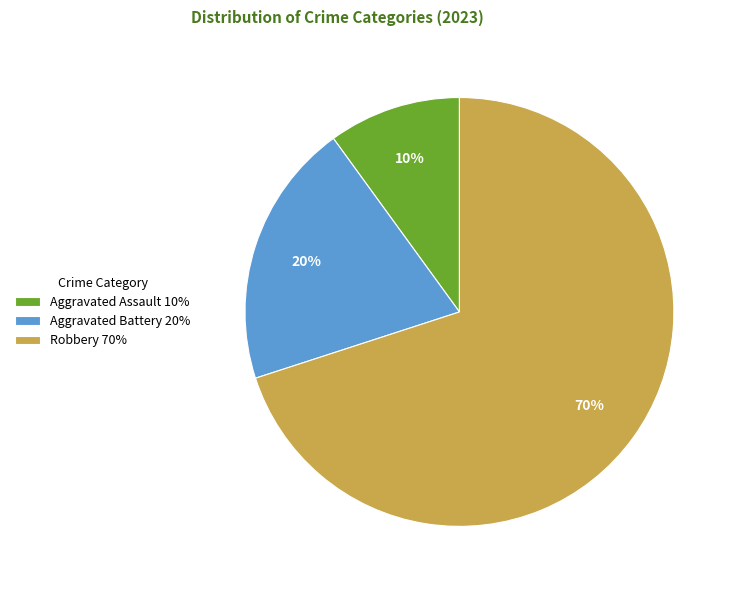

Which category has the biggest portion of the pie?

Robbery 70%